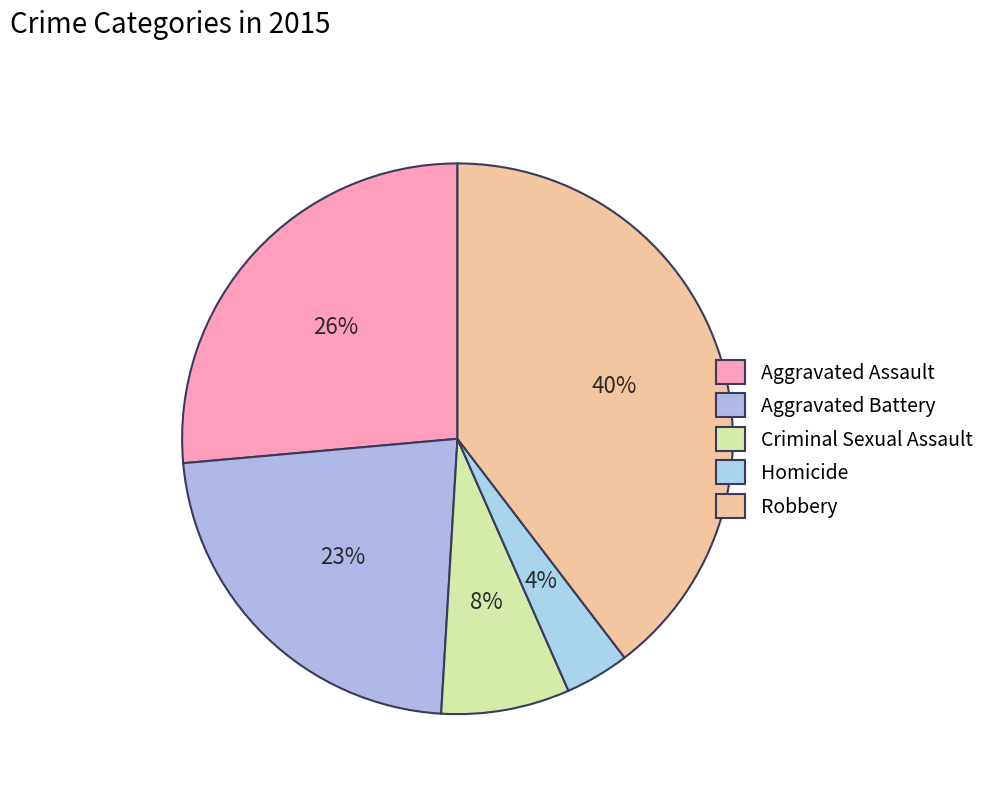

Does any single category account for the majority?

No